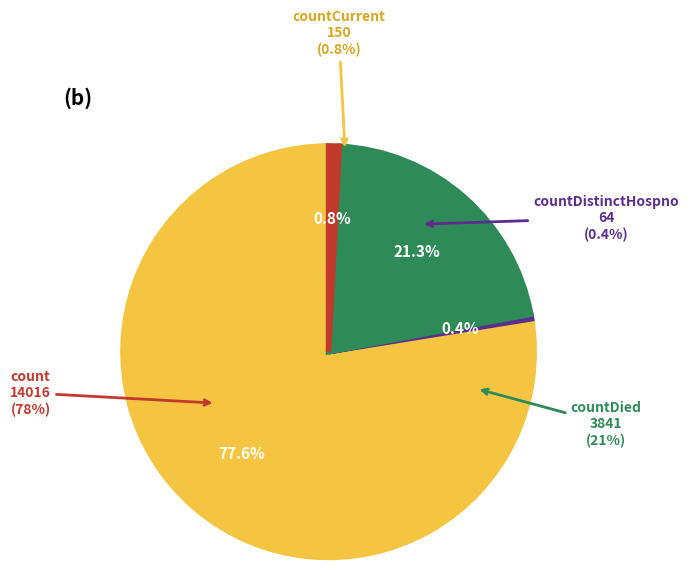

True or false: countDied accounts for 21% of the total.

True